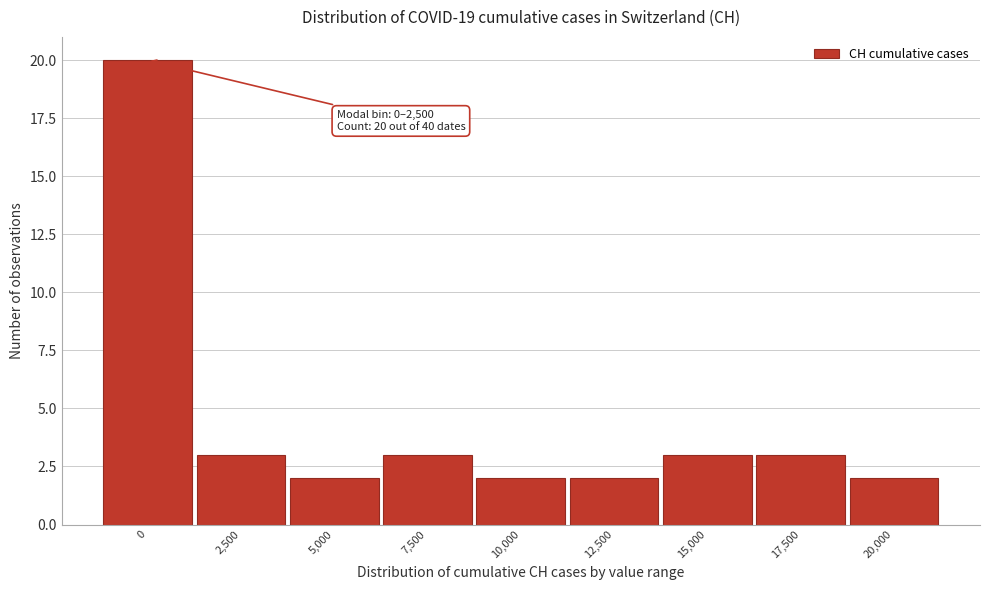

Reading left to right, what are all the values shown in this chart?

0=20	2,500=3	5,000=2	7,500=3	10,000=2	12,500=2	15,000=3	17,500=3	20,000=2